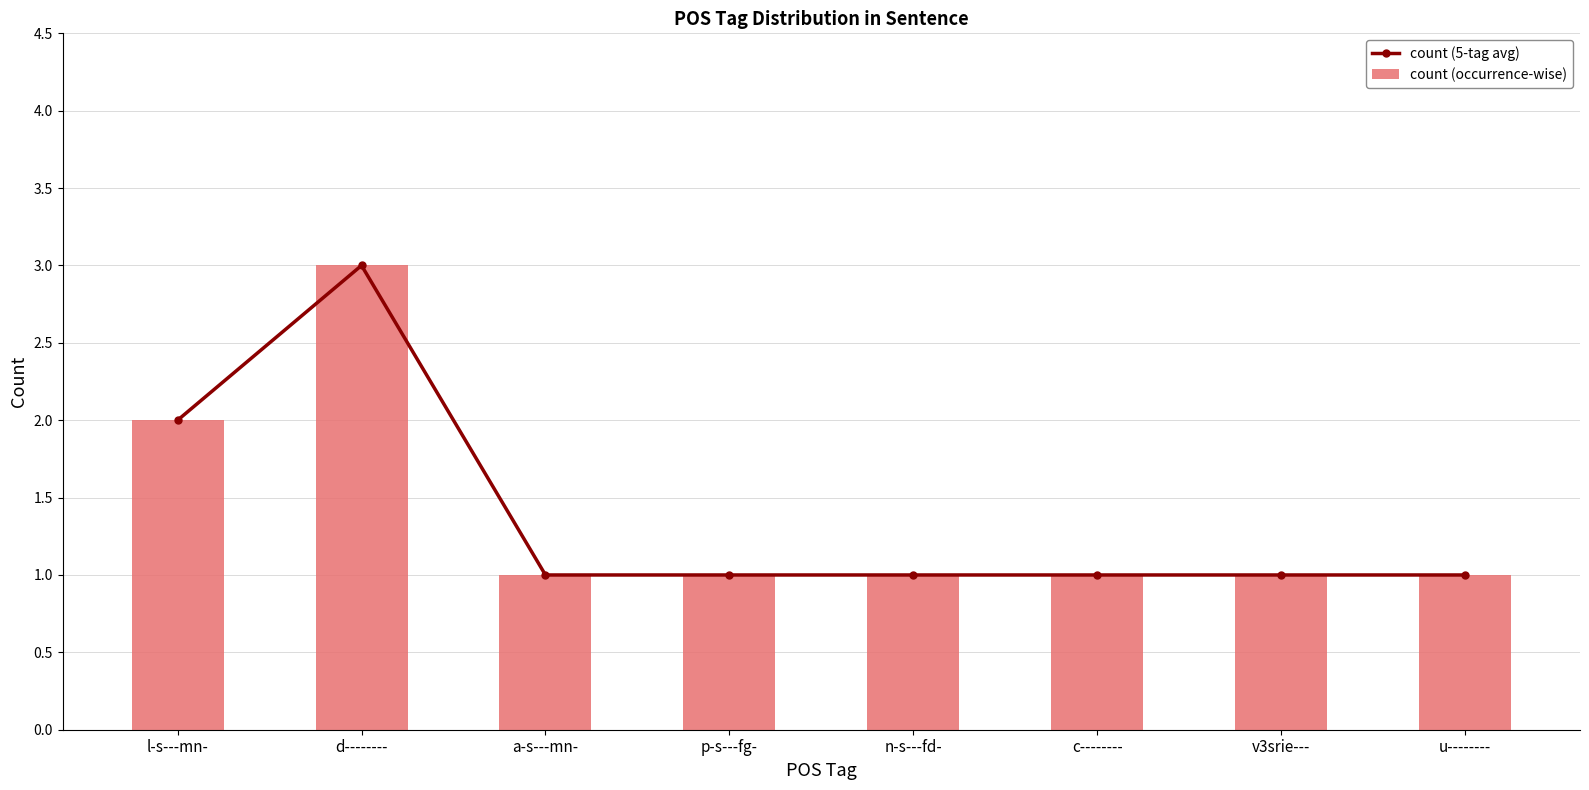

What value does the count (occurrence-wise) series have at l-s---mn-?

2